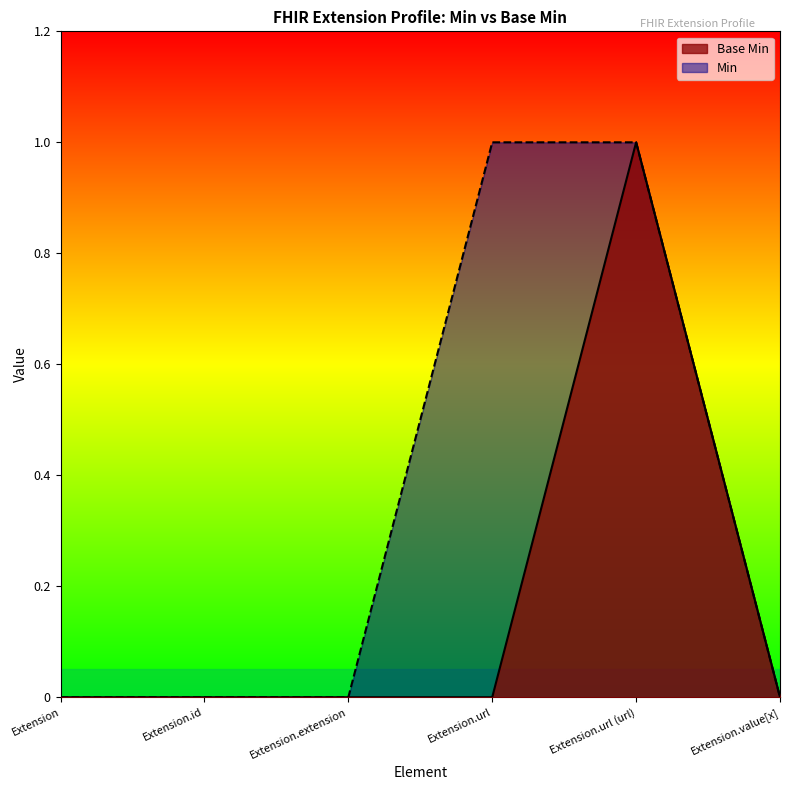

At which label is the value closest to 0?

Extension